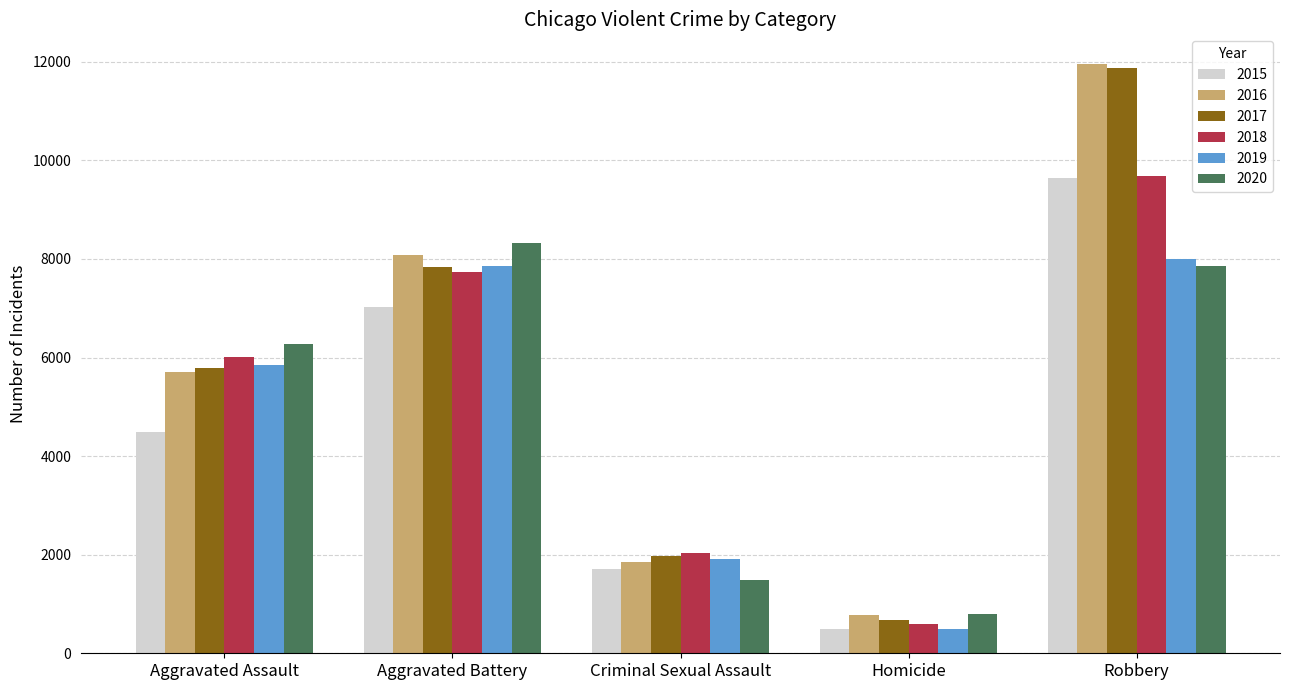

How many data points in 2019 are less than 5841?

2